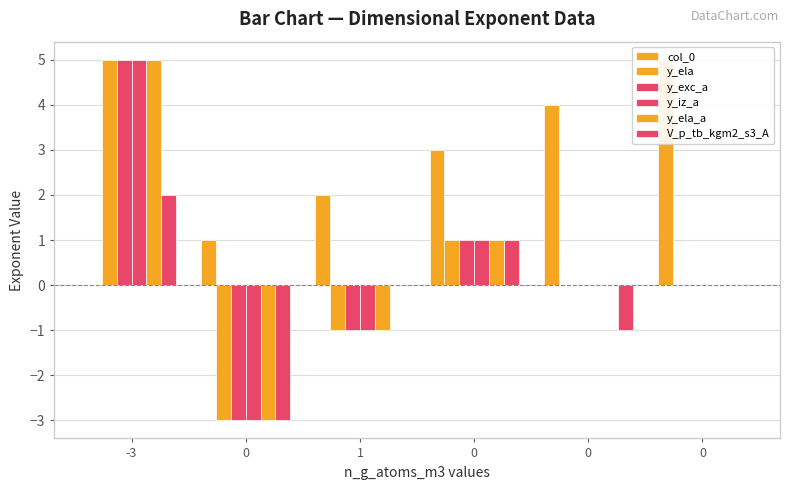

How many negative values does the V_p_tb_kgm2_s3_A series have?

2